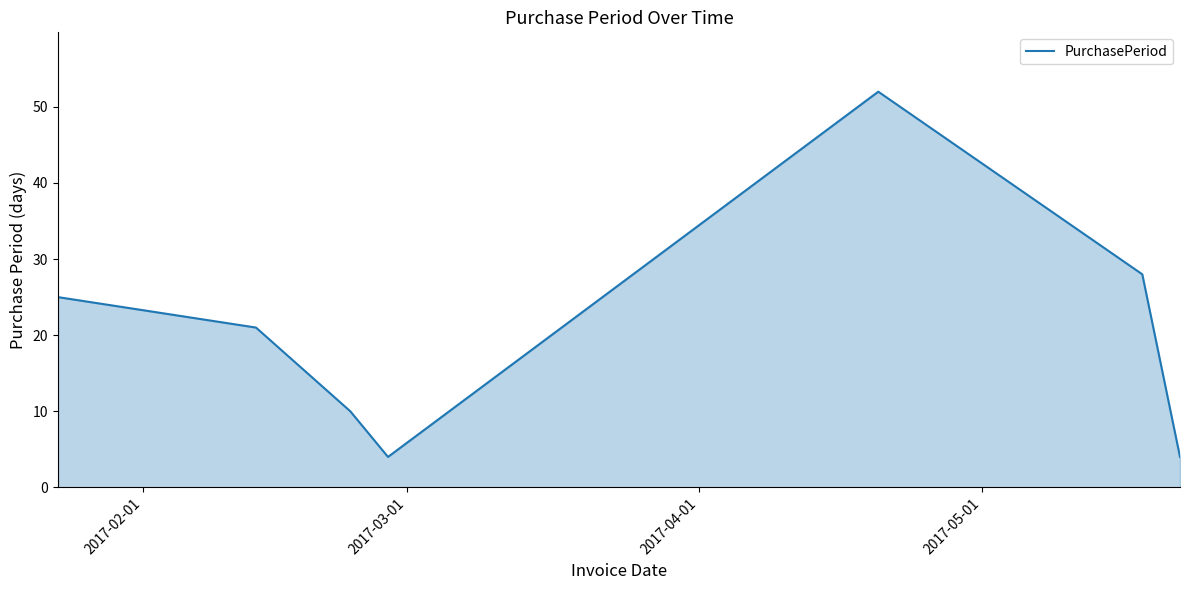

What is the sum of all values?

144